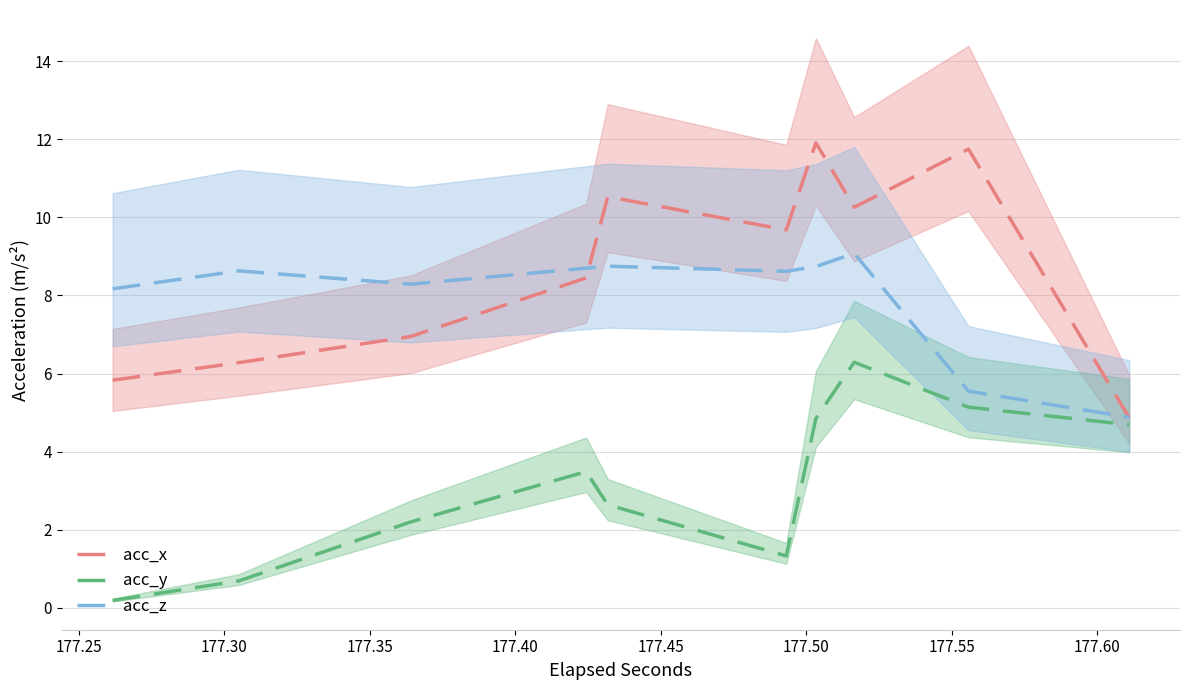

What is the highest value of the acc_y series?

6.3